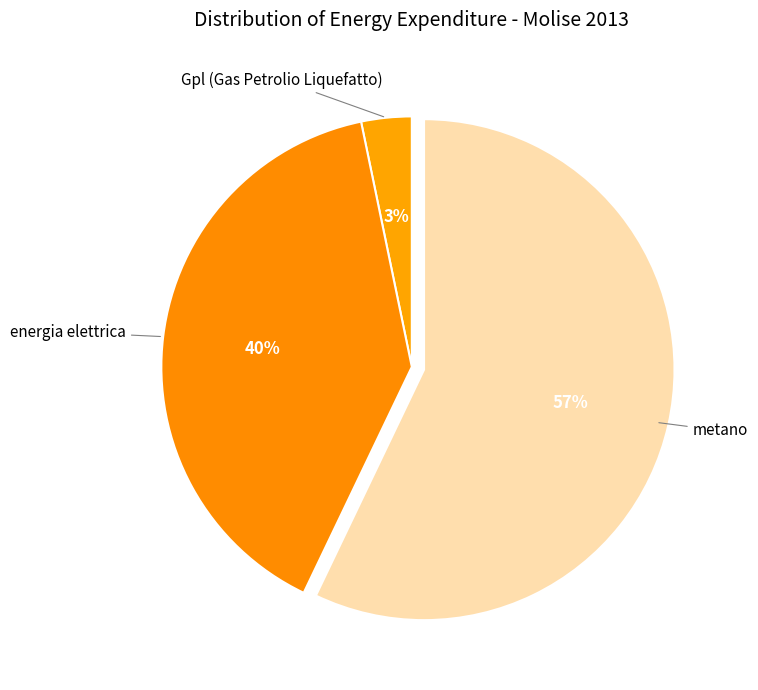

To the nearest percent, what is the average slice percentage?

33%